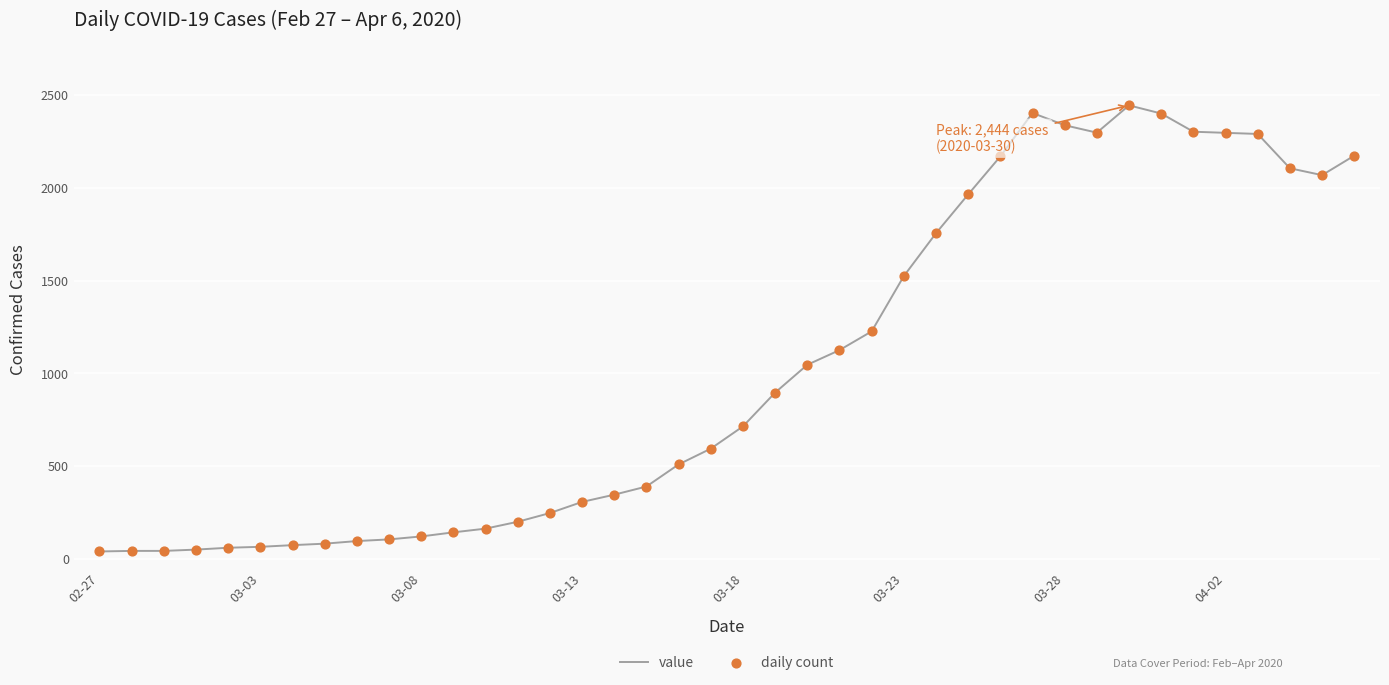

What is the difference between the maximum and minimum values?

2404